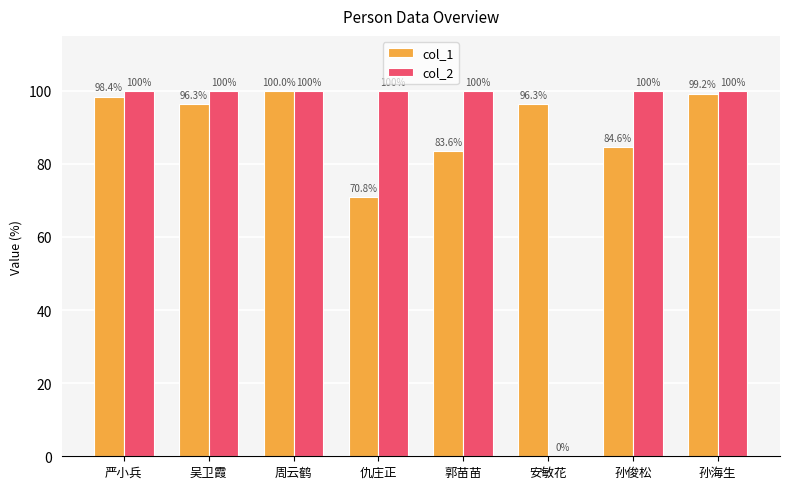

Which series has the largest total across all categories?

col_1